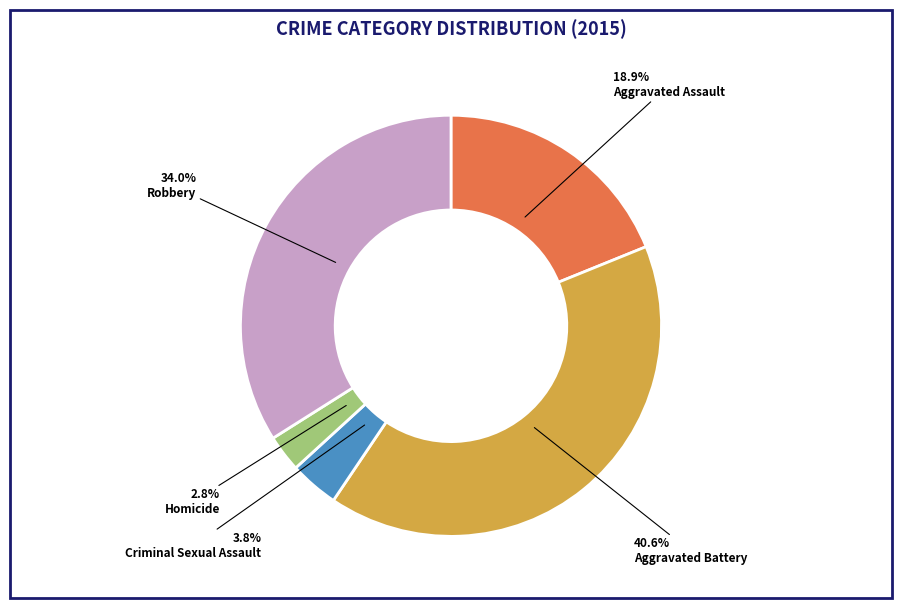

What percentage is the Homicide slice, to the nearest percent?

3%